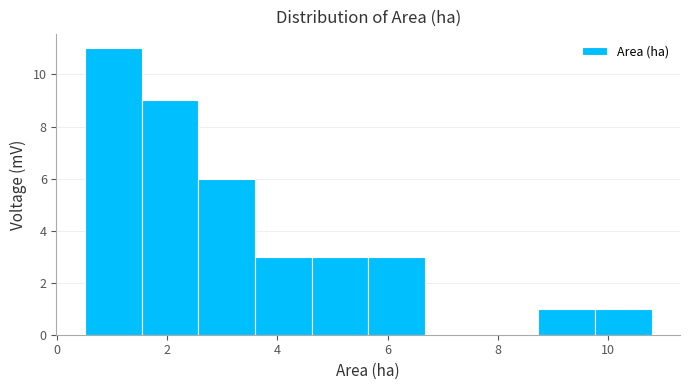

How tall is the bar that spans 4.6 to 5.6 on the x-axis? Neither the bar edges nor the heights are printed on the chart, so give them approximately, as read against the axes.

3